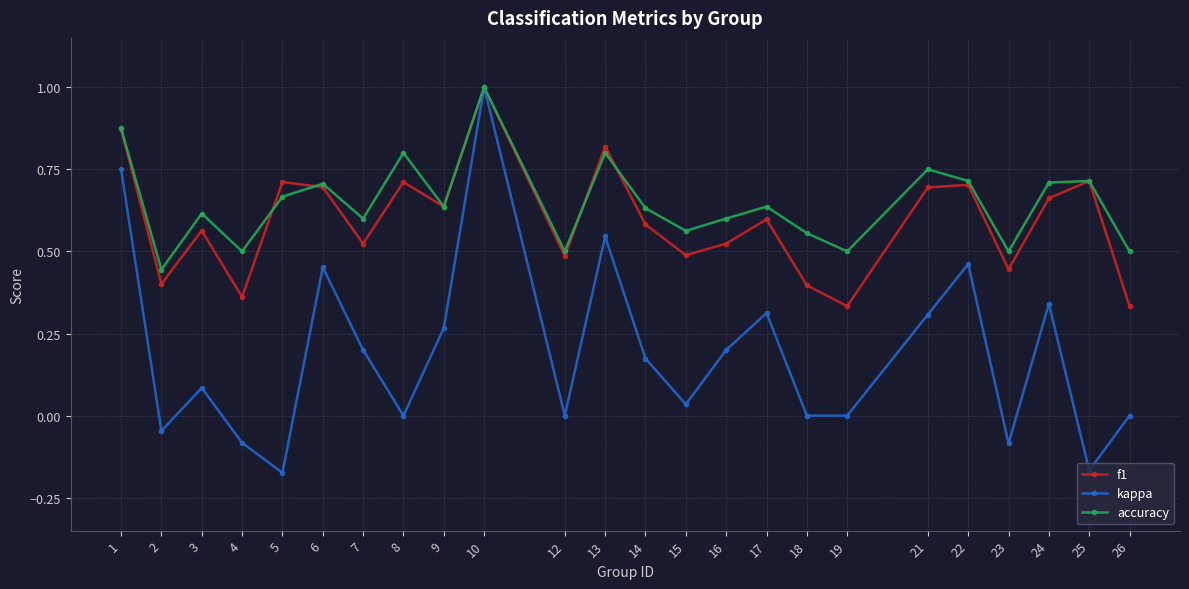

What is the greatest value displayed?

1.0